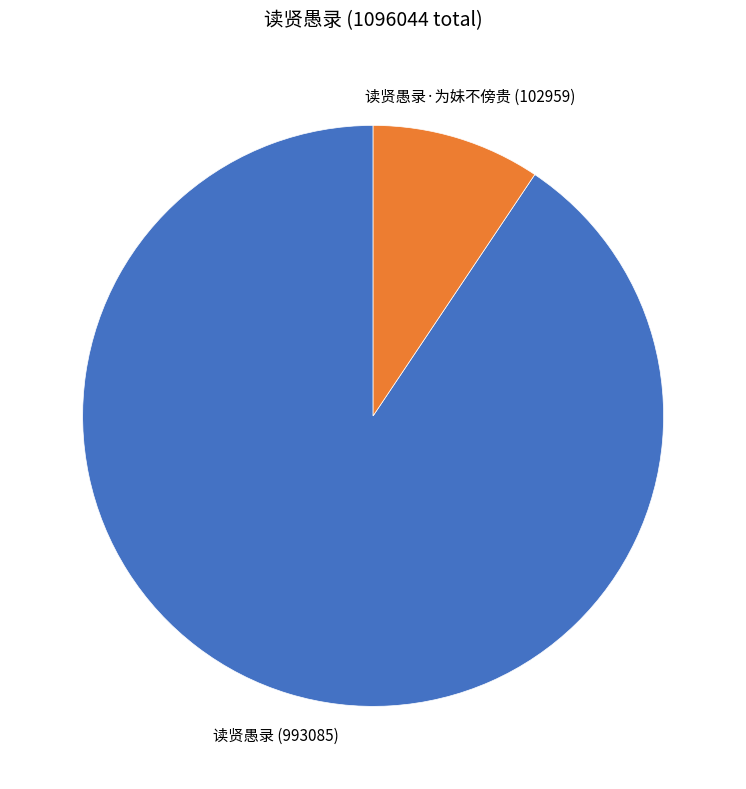

Is the sum of 读贤愚录 and 读贤愚录·为妹不傍贵 greater than half?

Yes